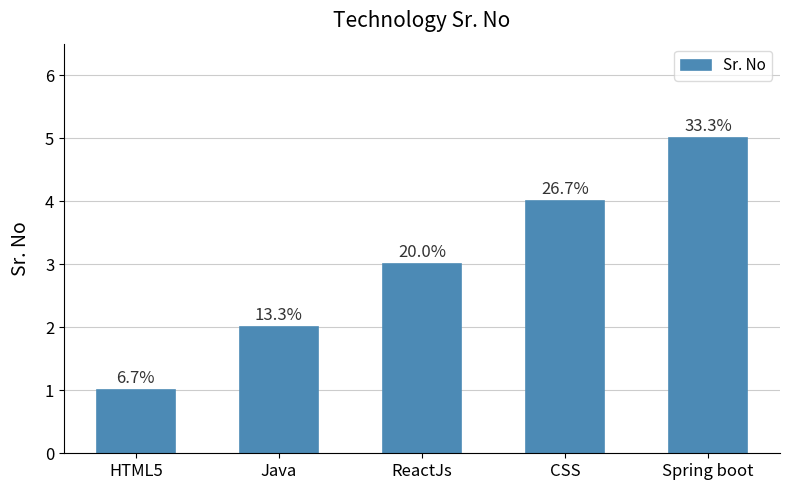

What is the sum of the values at HTML5 and CSS?

5